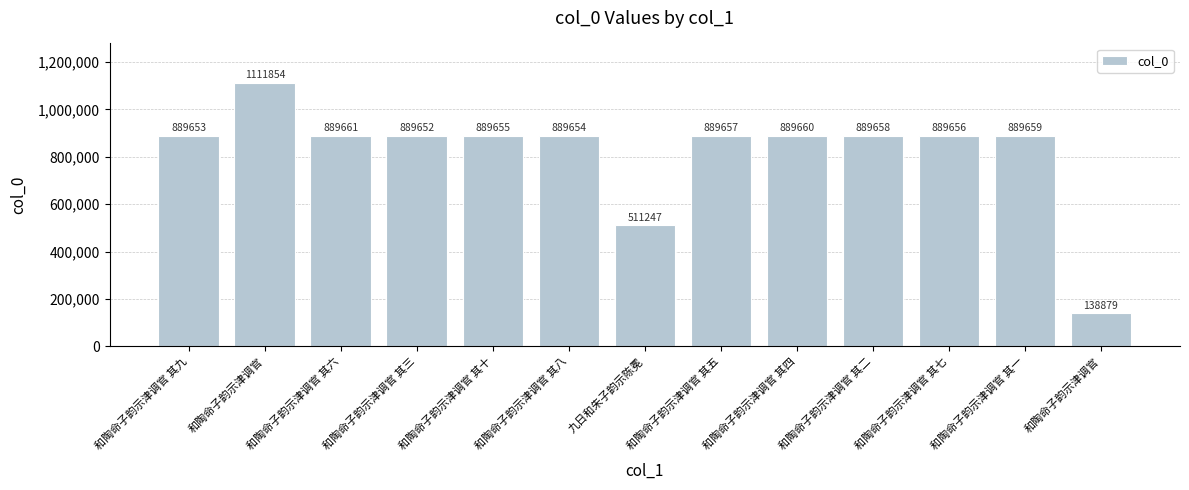

What is the value of the 11th bar from the left?

889656